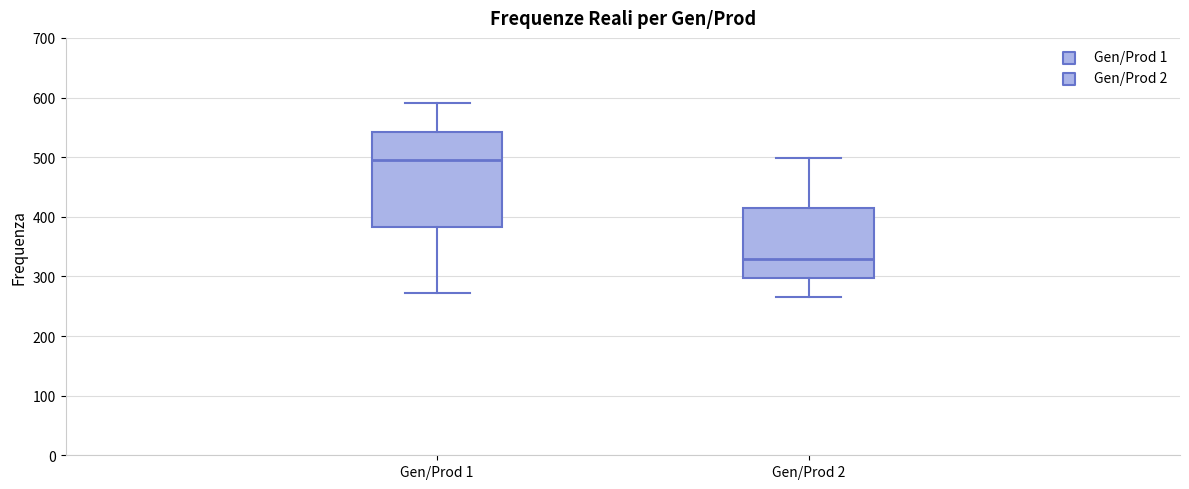

Where is the lower edge of the box for Gen/Prod 2 on the y-axis? The values are not printed on the chart, so give them approximately, as read against the axis.

300